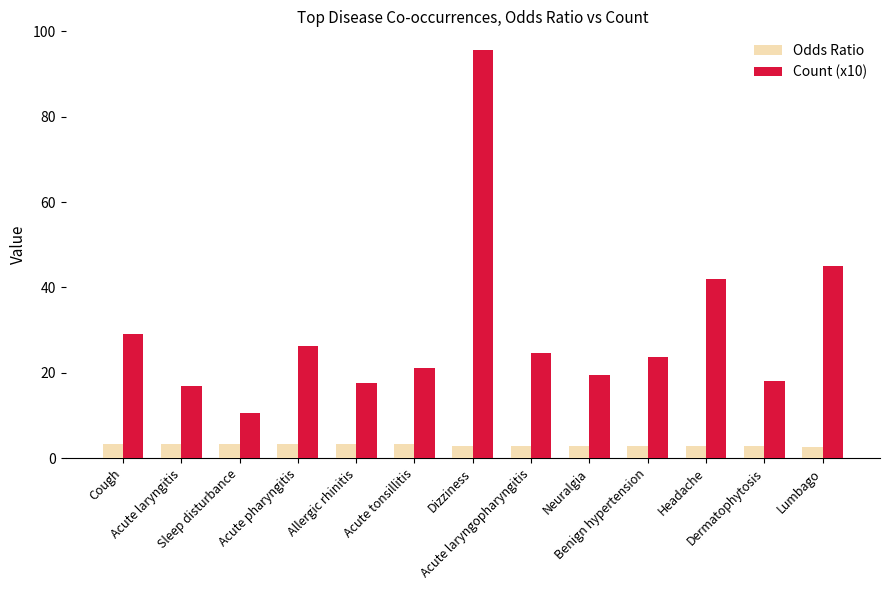

How many bars are there in total?

26